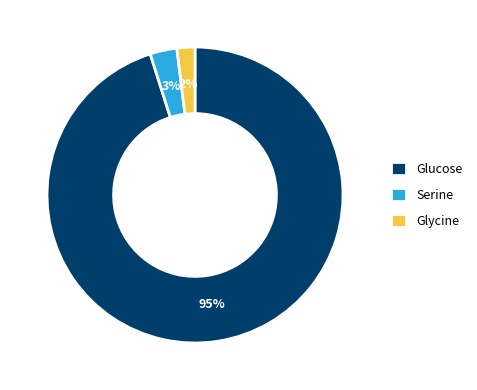

To the nearest percent, what portion does Glucose represent?

95%